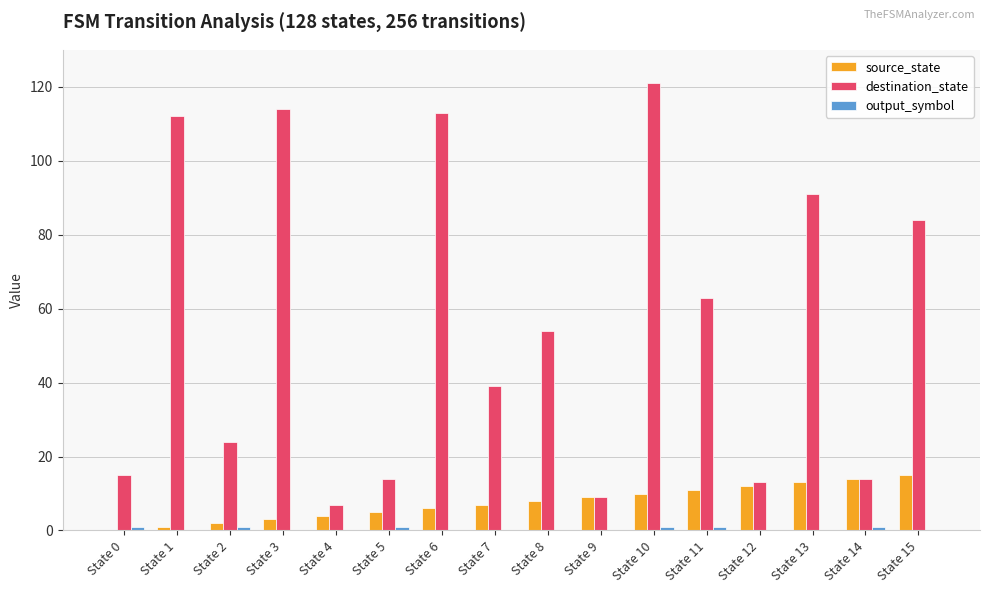

Which series has the largest total across all categories?

destination_state